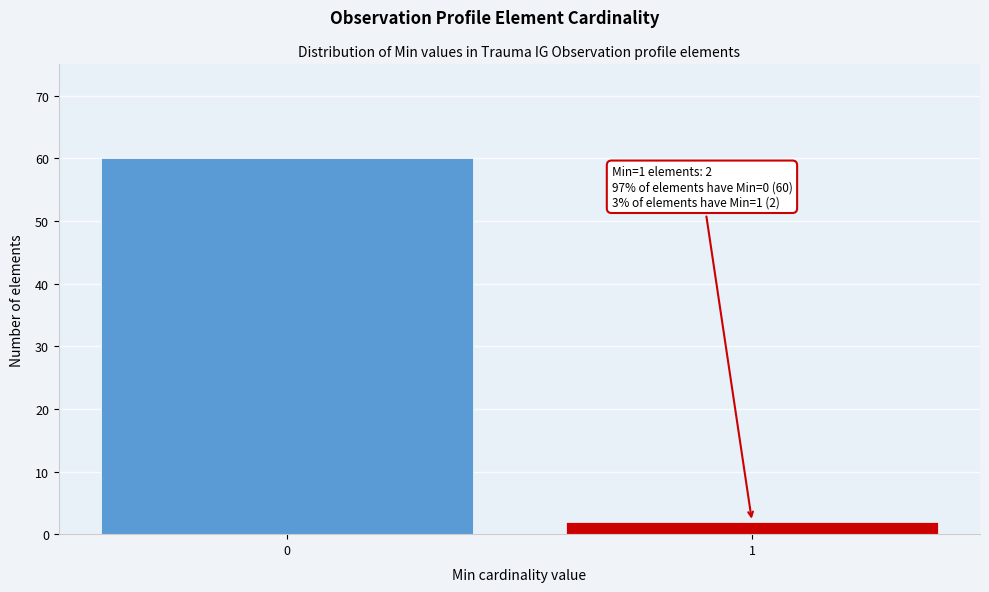

Reading left to right, transcribe all the data shown in this chart.

0=60	1=2